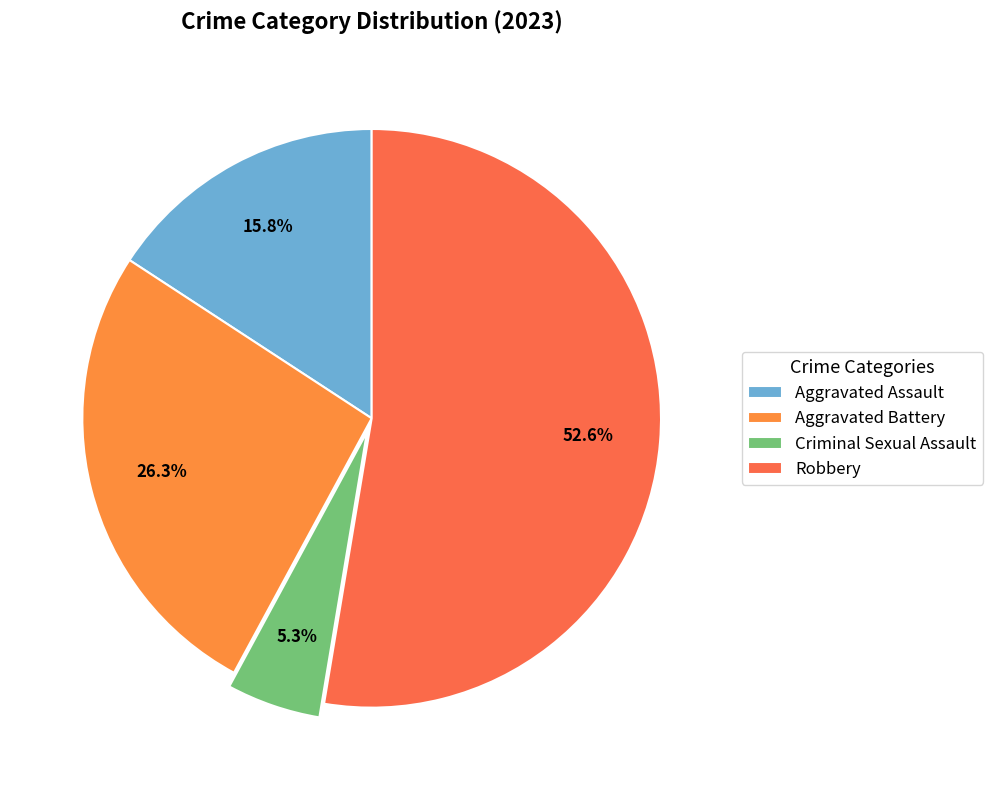

How many segments does this pie chart have?

4